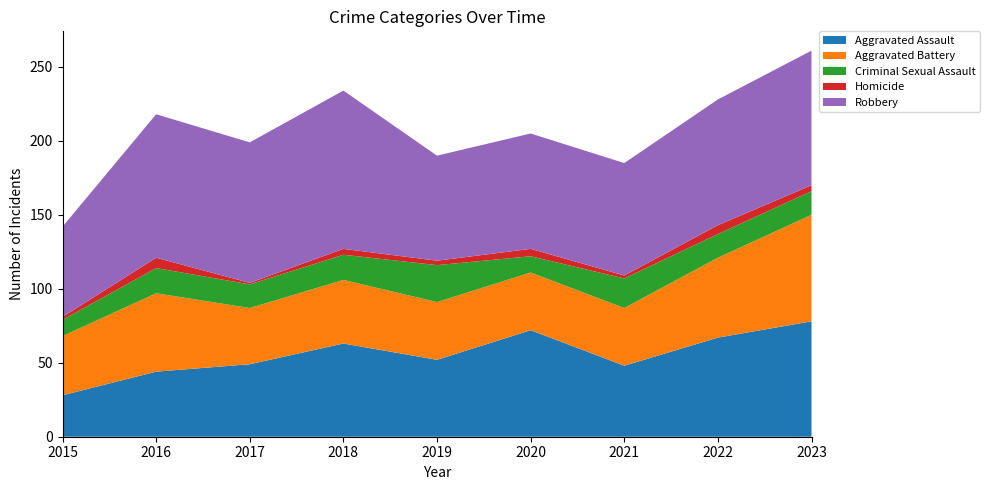

Reading right to left, what are all the values shown in this chart?

Aggravated Assault: 2023=78	2022=67	2021=48	2020=72	2019=52	2018=63	2017=49	2016=44	2015=28
Aggravated Battery: 2023=72	2022=54	2021=39	2020=39	2019=39	2018=43	2017=38	2016=53	2015=40
Criminal Sexual Assault: 2023=16	2022=16	2021=20	2020=11	2019=25	2018=17	2017=16	2016=17	2015=11
Homicide: 2023=4	2022=6	2021=2	2020=5	2019=3	2018=4	2017=1	2016=7	2015=2
Robbery: 2023=91	2022=85	2021=76	2020=78	2019=71	2018=107	2017=95	2016=97	2015=61